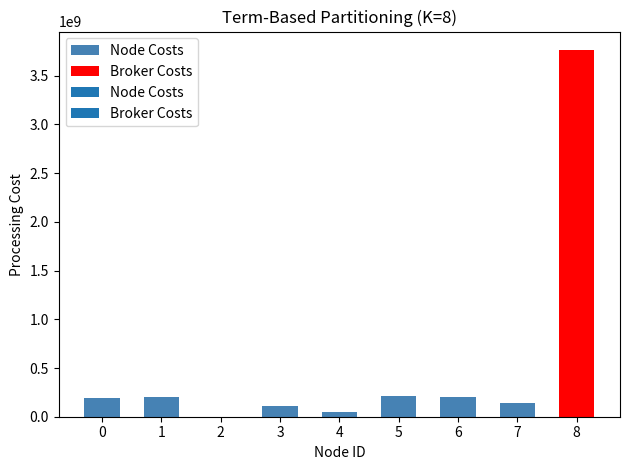

The value of Node Costs at 7 is 144585520. True or false?

True